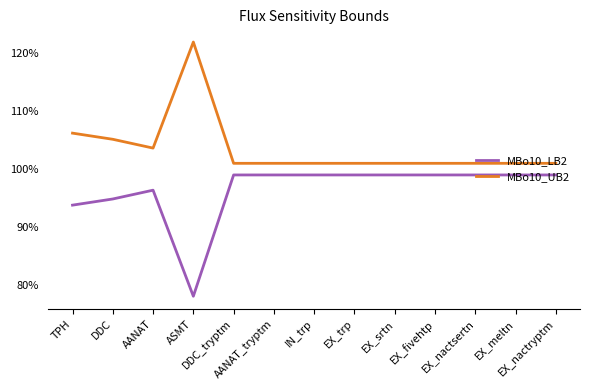

Does the chart have visible grid lines?

No